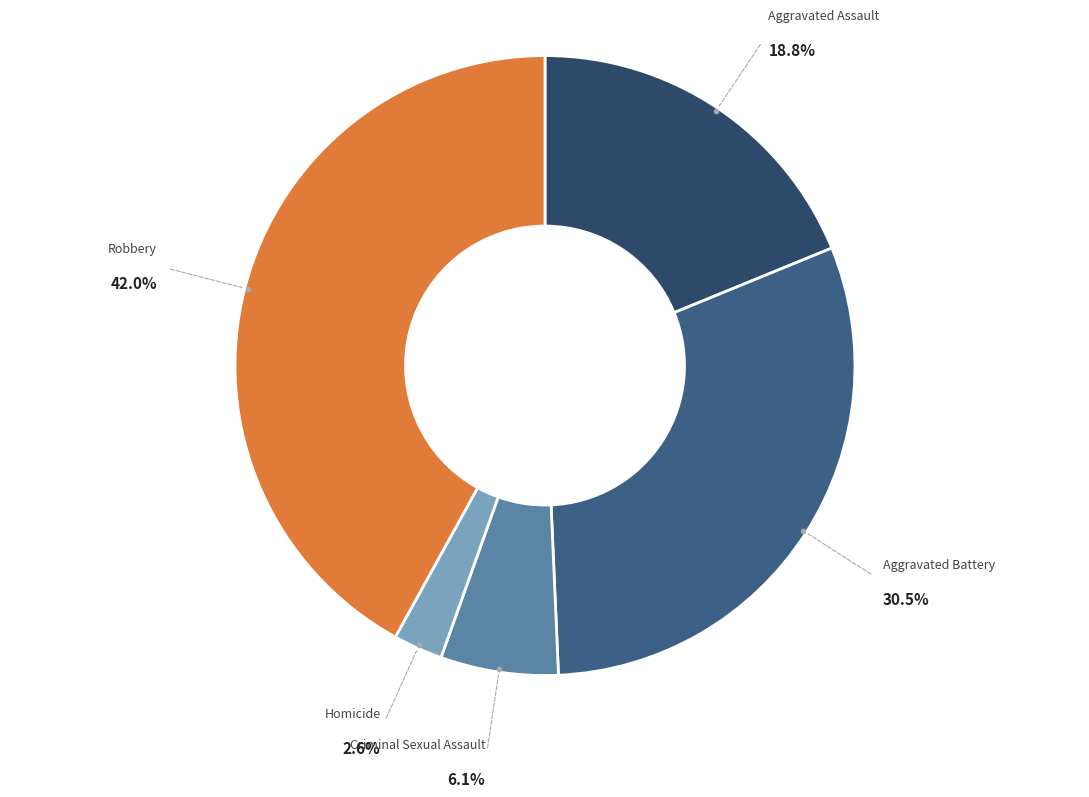

Count the number of slices in the pie.

5